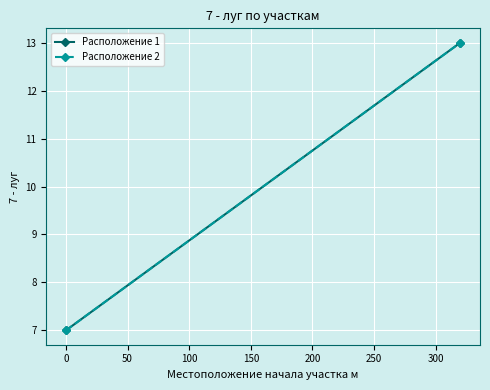

How many lines are shown in the chart?

2